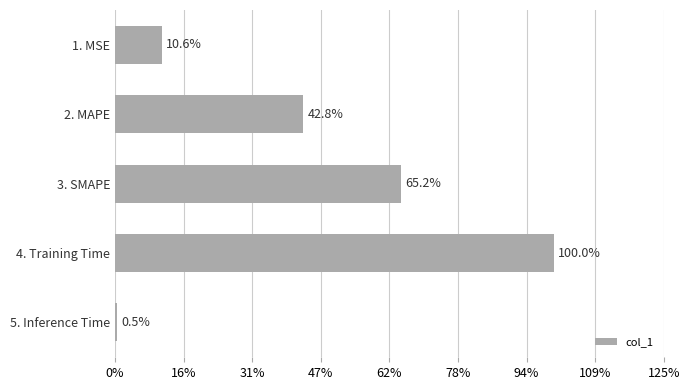

Are the bars horizontal?

Yes